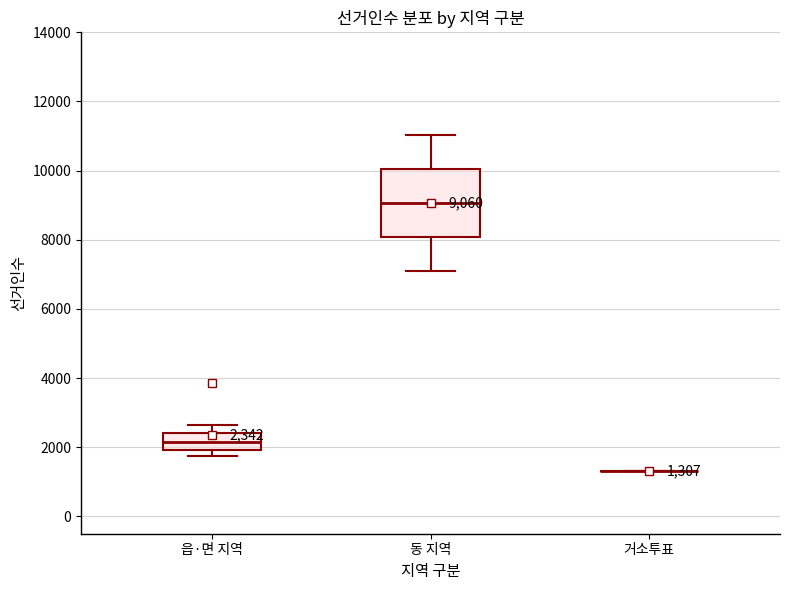

Comparing the boxes themselves (not the whiskers), which one is the tallest?

동 지역